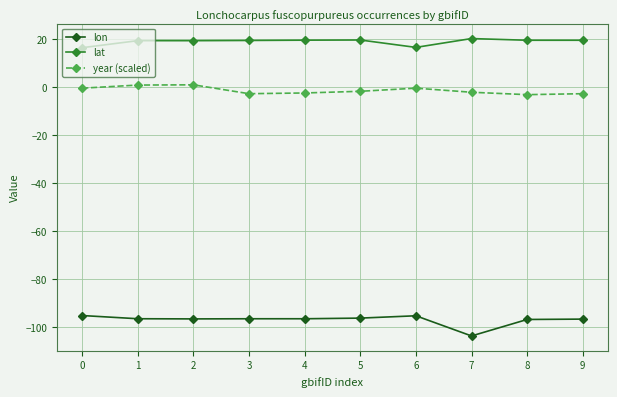

Which category has the lowest value across all series?

7